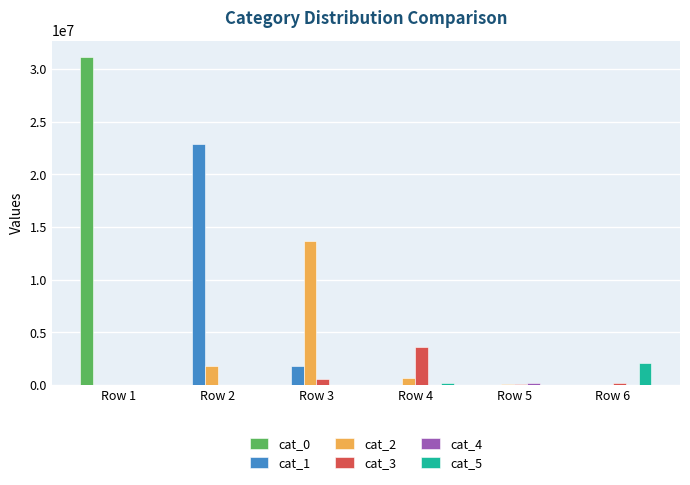

At which category is the sum across all series the highest?

Row 1